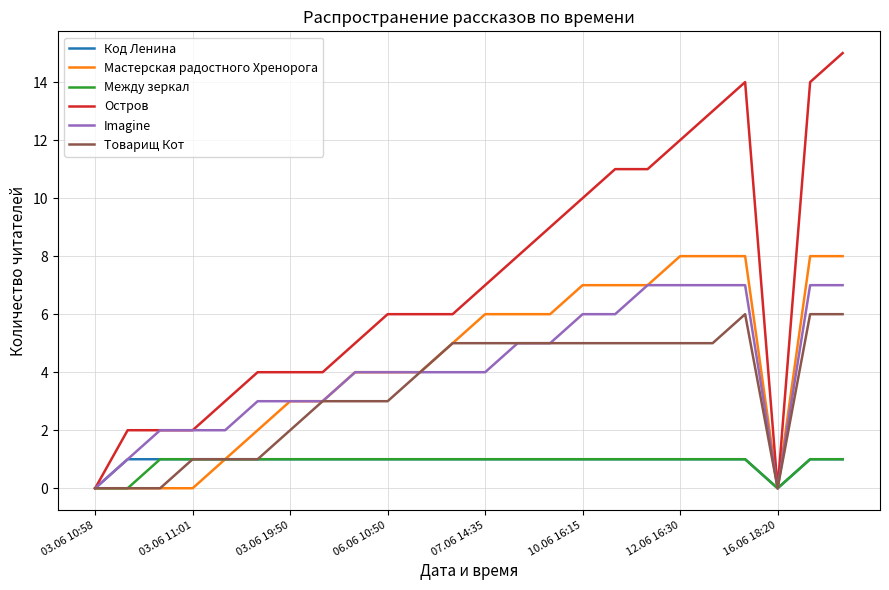

Which series has the largest total across all categories?

Остров